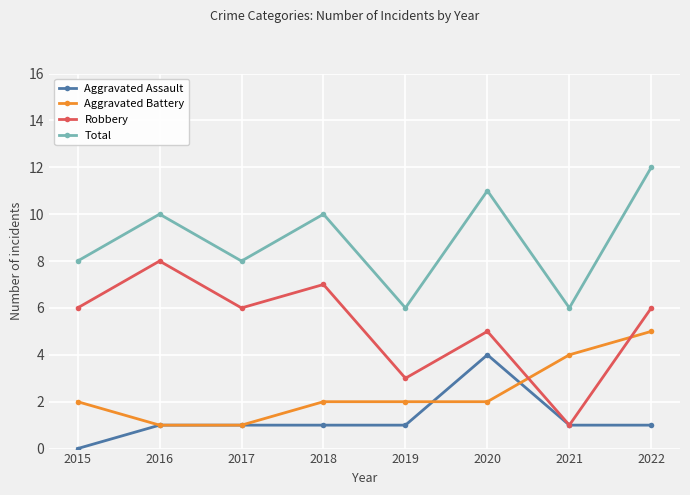

What value does the Robbery series have at 2017?

6